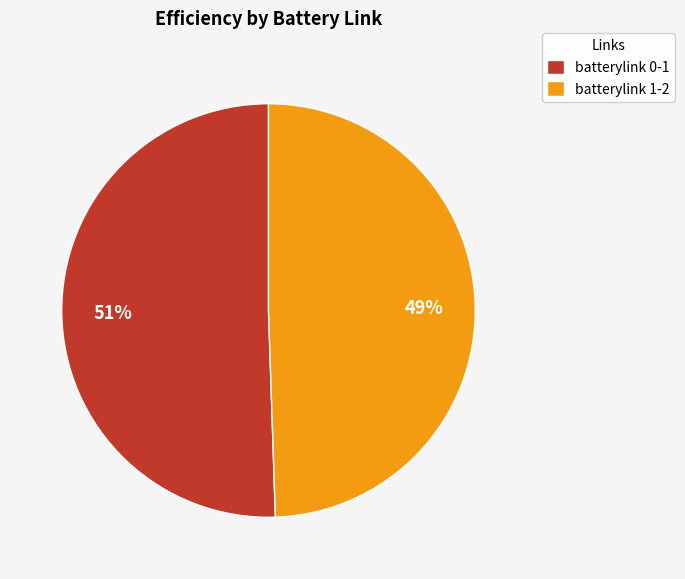

Rank the categories by value from highest to lowest.

batterylink 0-1, batterylink 1-2